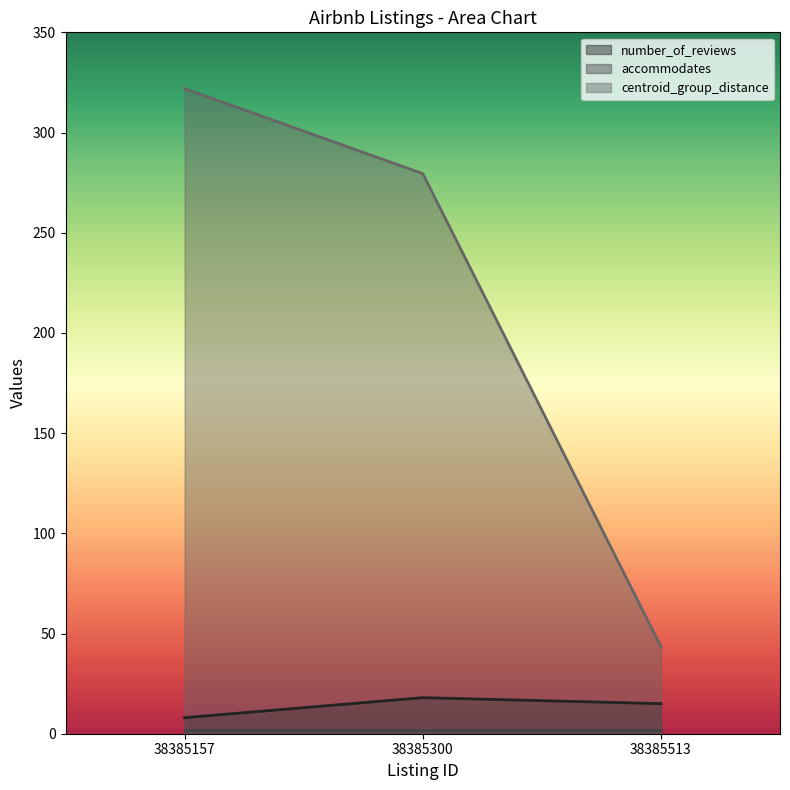

List the labels in order of centroid_group_distance value, largest first.

38385157, 38385300, 38385513